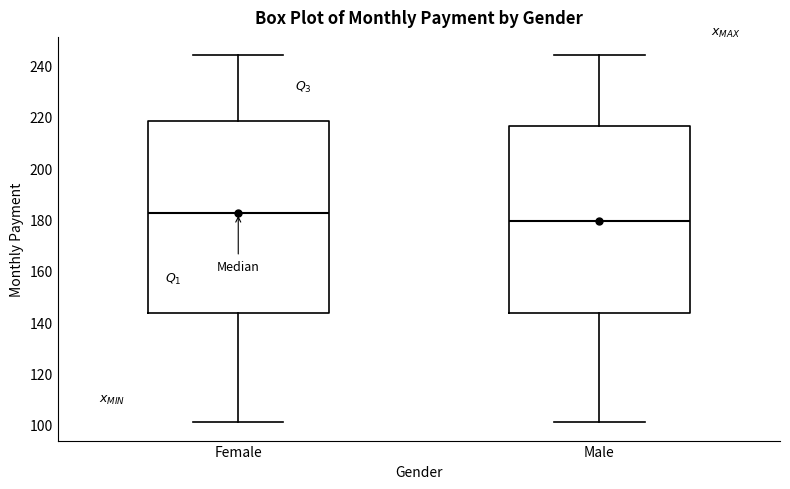

Reading left to right, read every box against the y-axis: the position of its median line, the range the box covers, and the ends of its whiskers. The values are not printed on the chart, so give them approximately, as read against the axis.

Female: median 182, box 144 to 218, whiskers 102 to 244
Male: median 180, box 144 to 216, whiskers 102 to 244